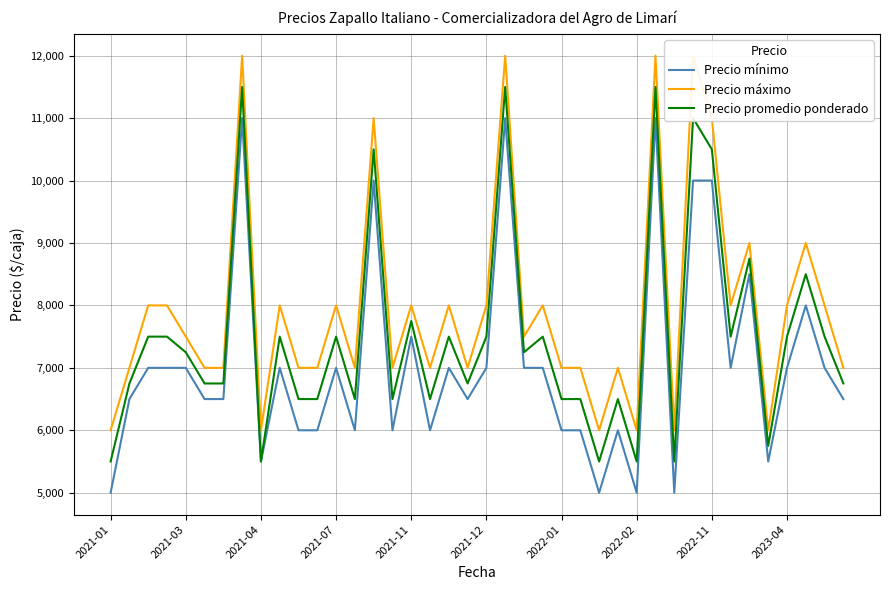

Does the chart display data point markers on the line(s)?

No